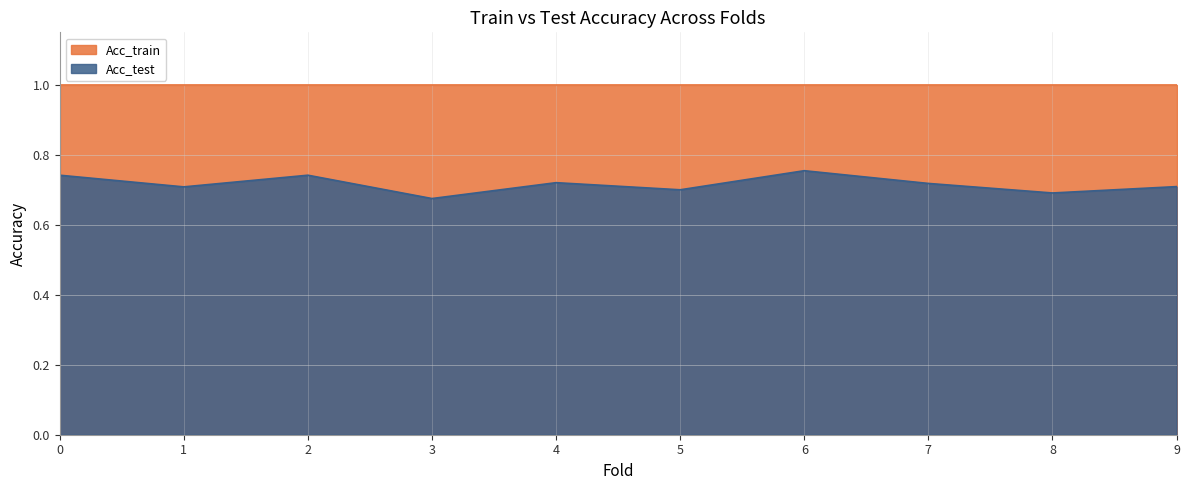

What is the sum of all values?

7.2